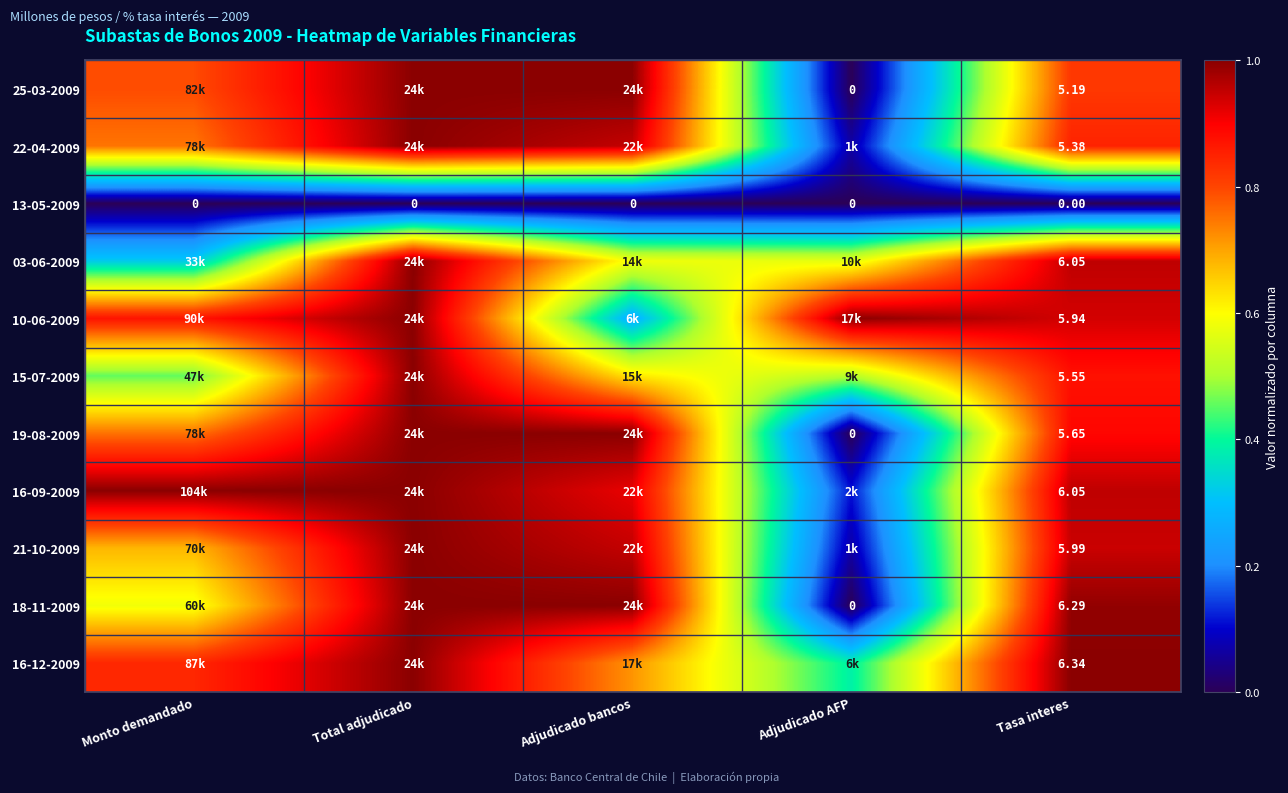

What is the maximum value shown in the chart?

1.0